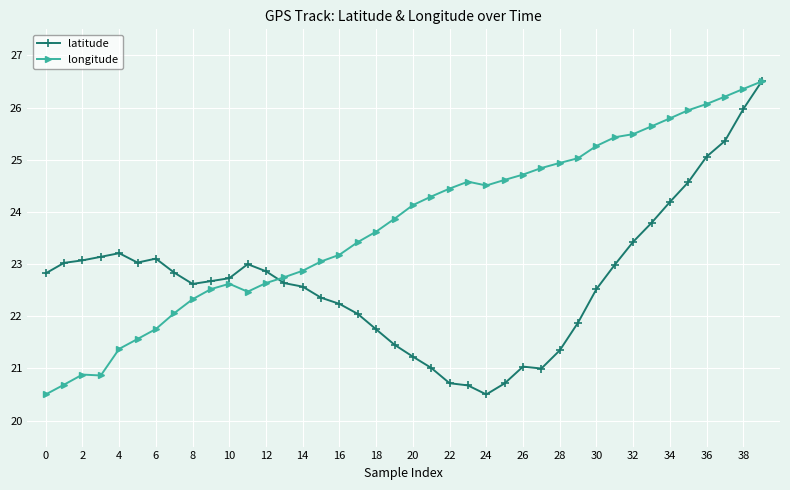

True or false: longitude has more than 2 points higher than both neighbors.

True